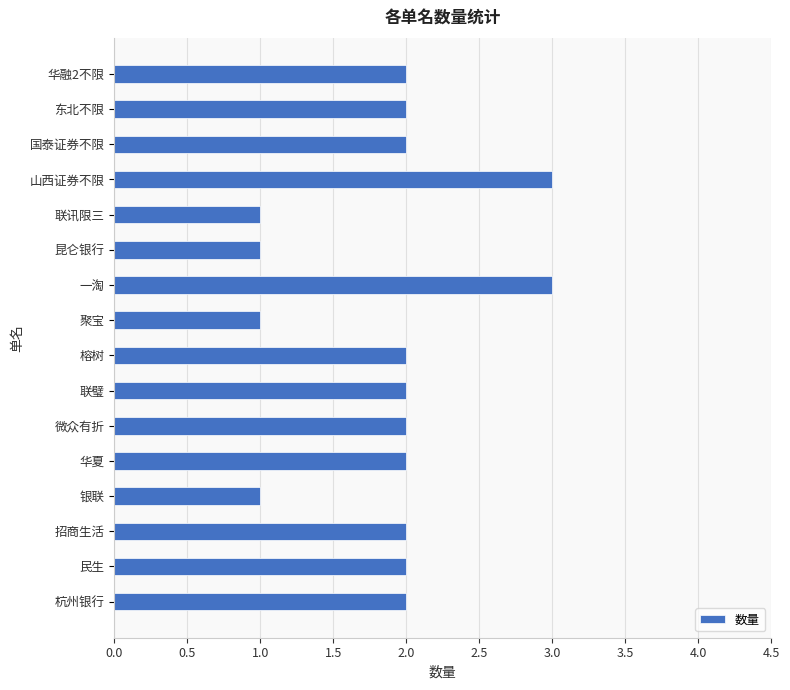

What is the sum of all values?

30